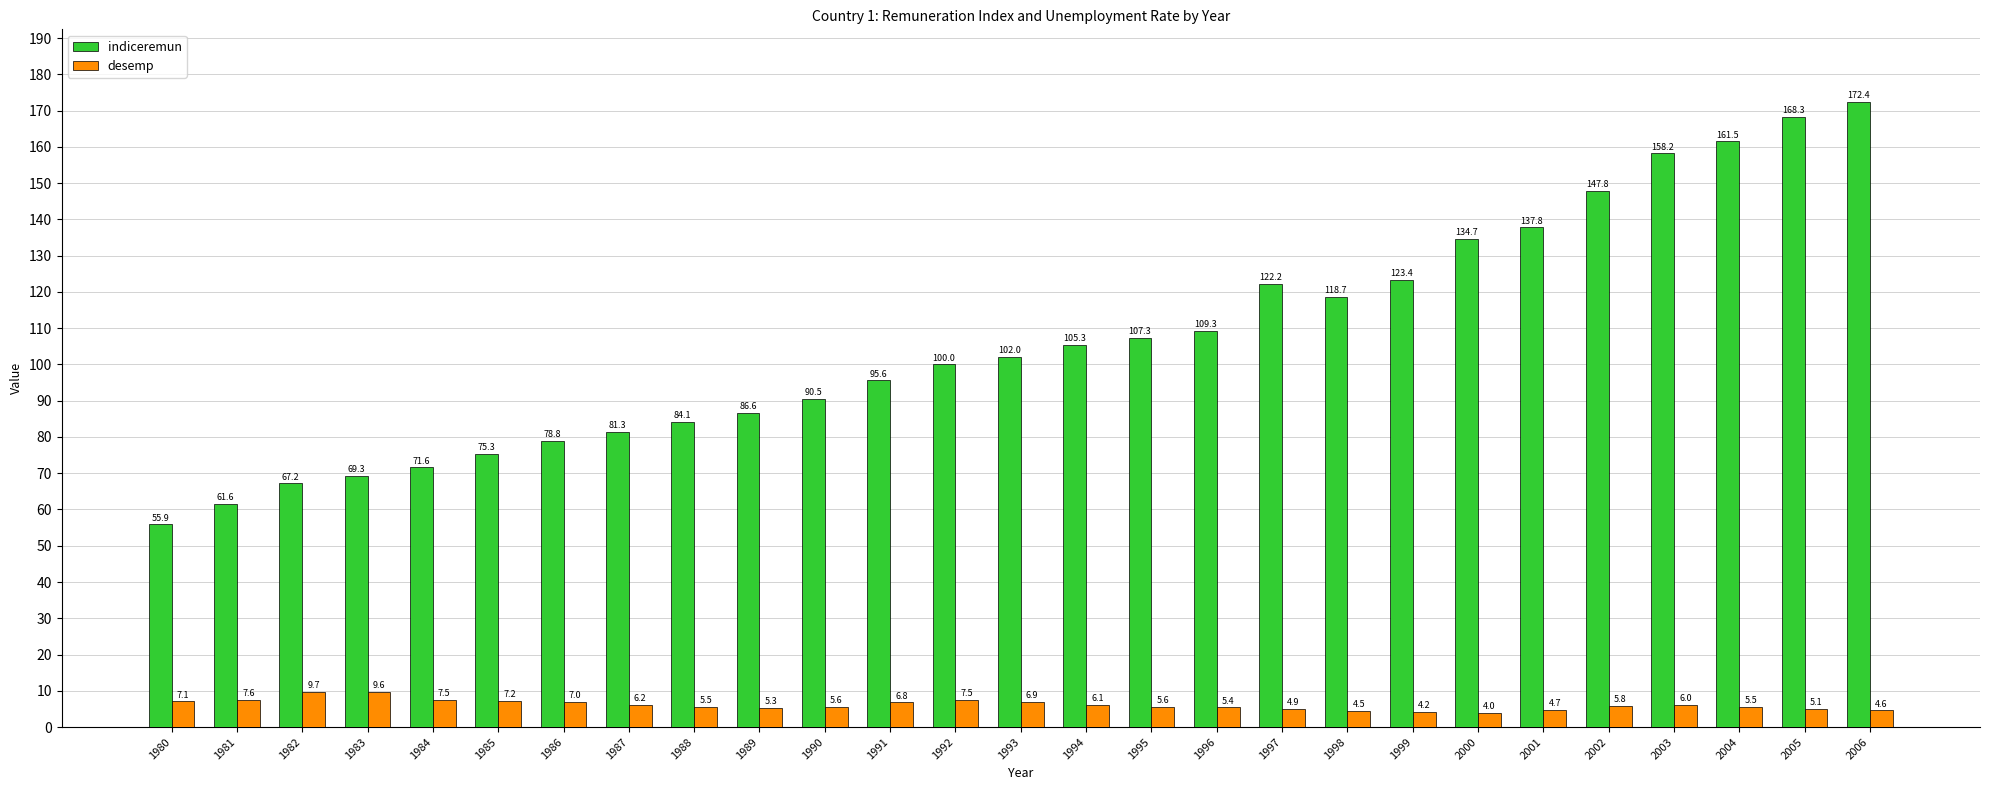

Which category has the lowest value across all series?

2000